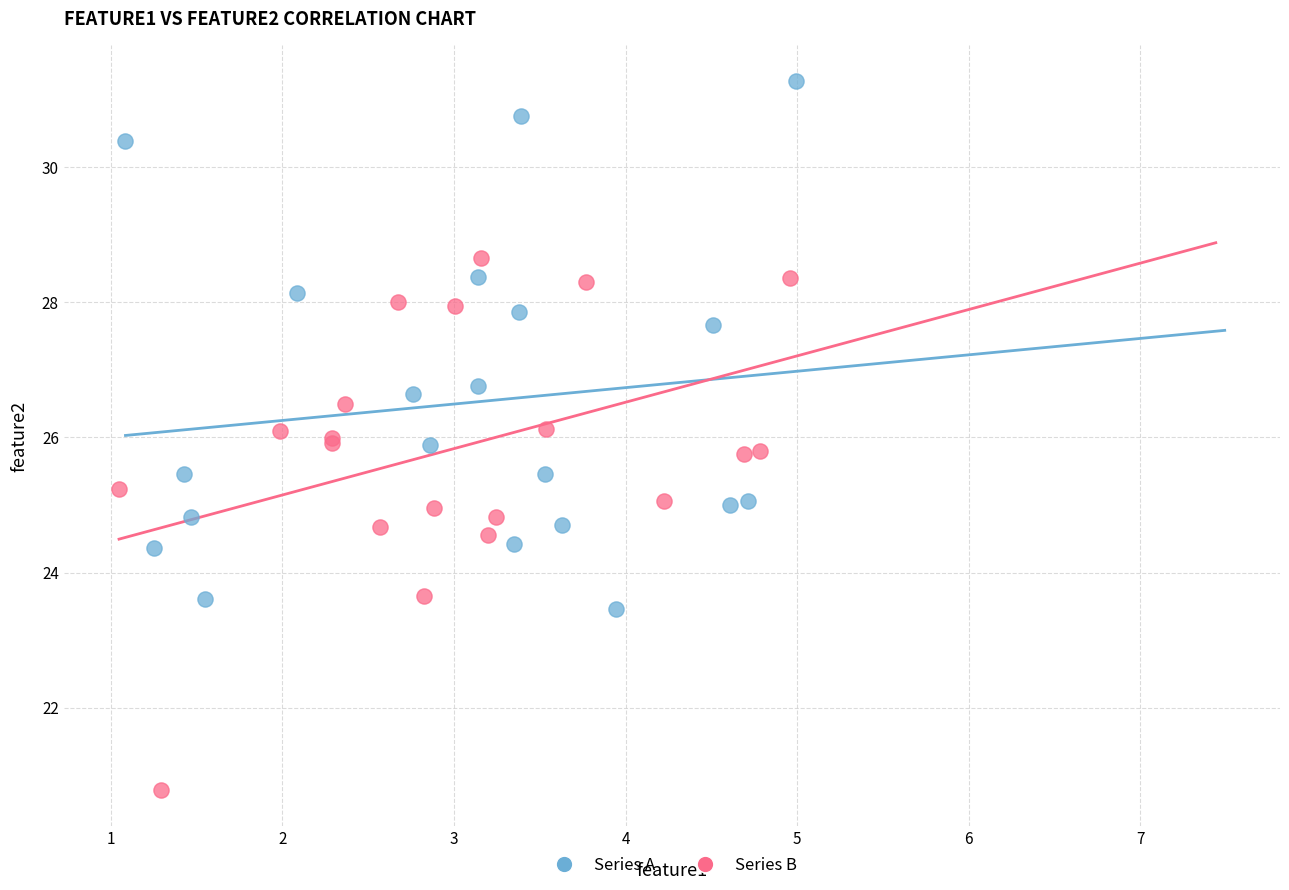

Which series reaches the maximum Y coordinate?

Series A